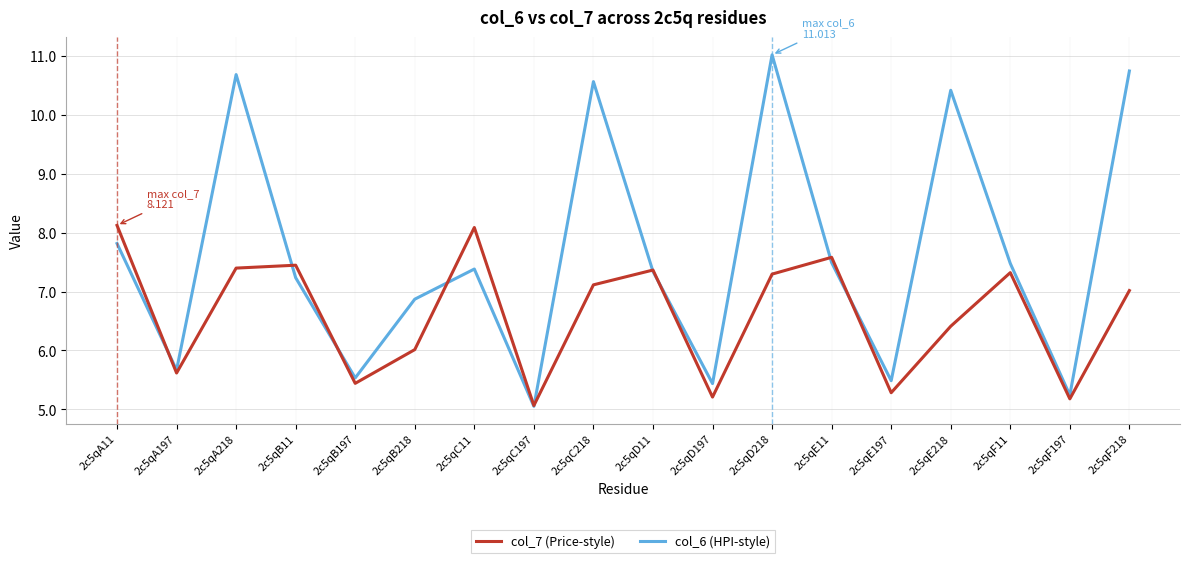

Which series has the largest total across all categories?

col_6 (HPI-style)